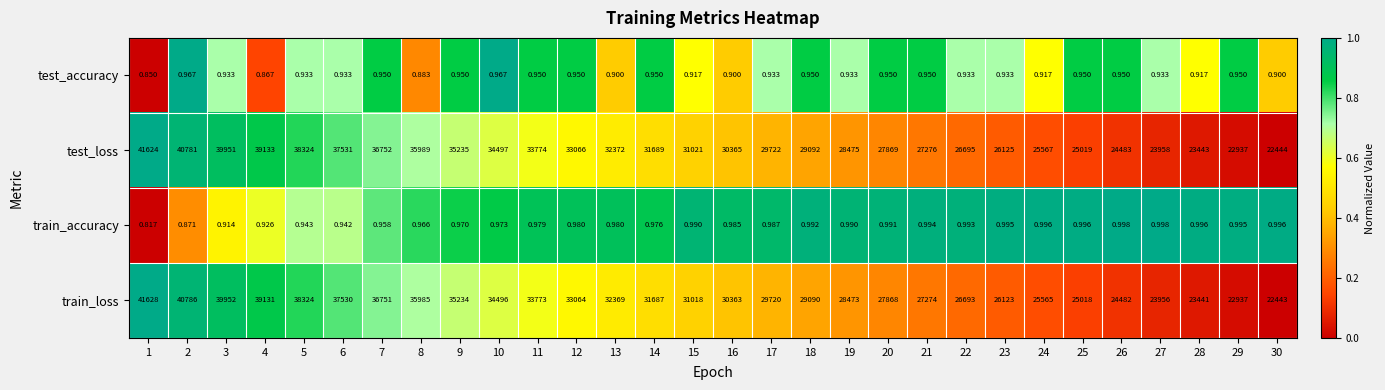

Rank the series at 17 from lowest to highest value.

test_accuracy, train_accuracy, train_loss, test_loss